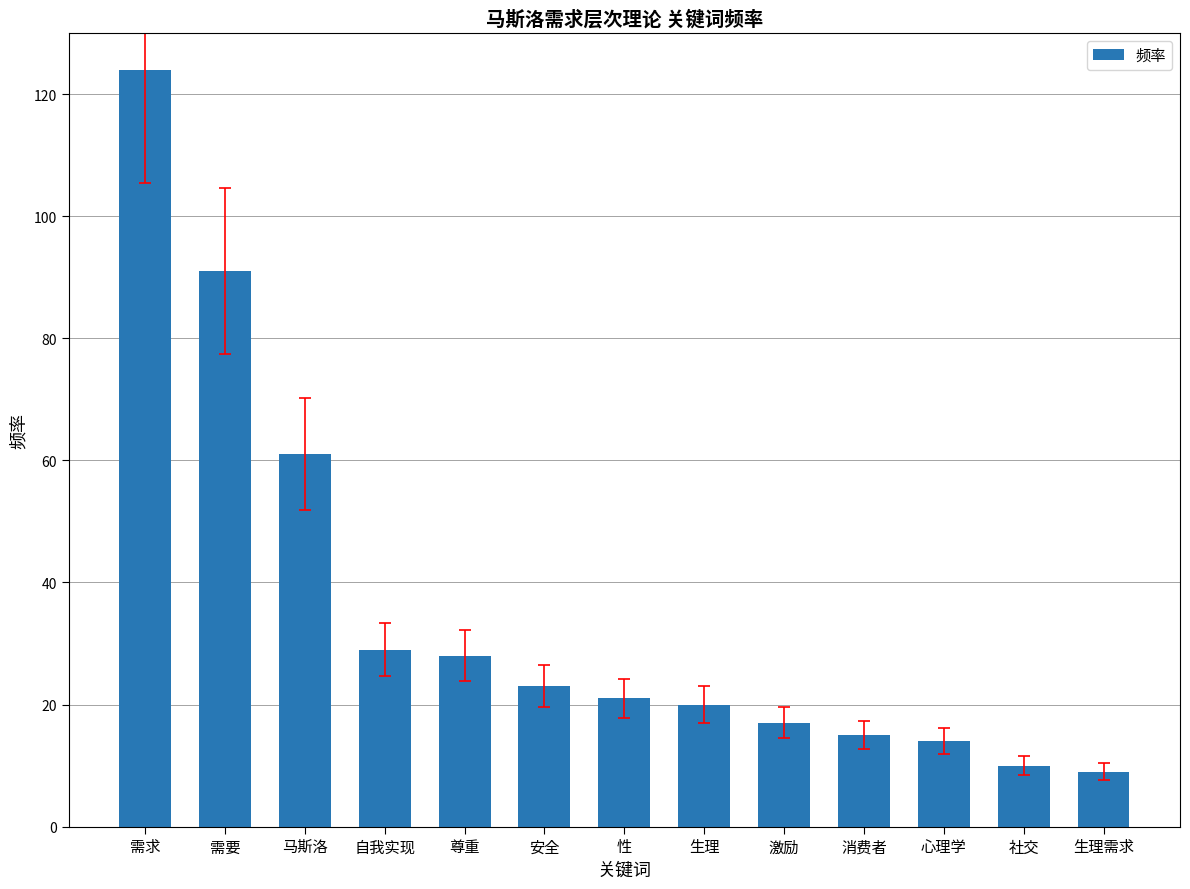

What is the sum of all values?

462